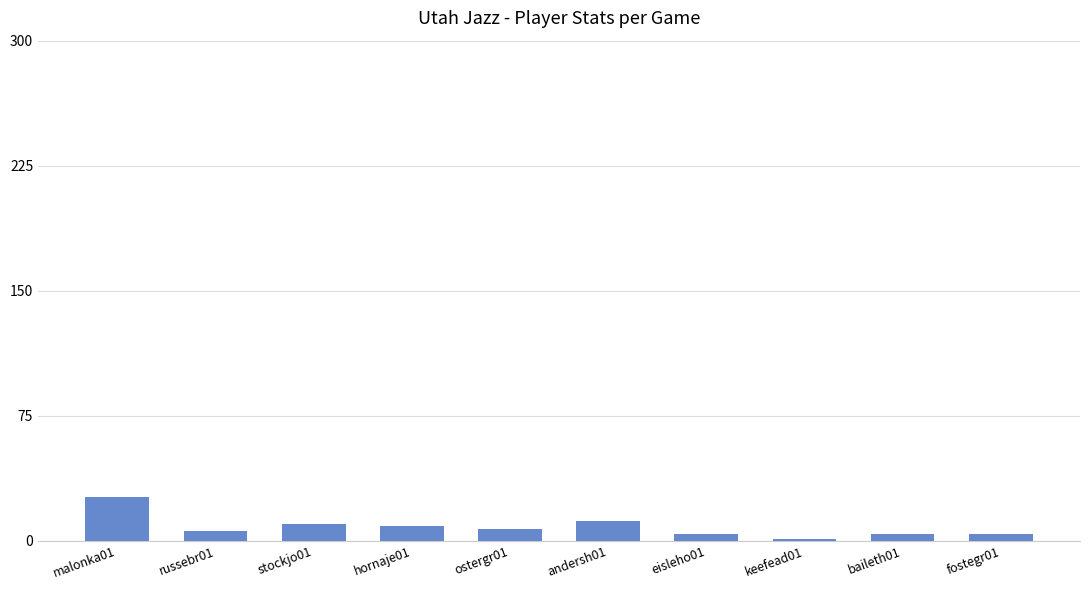

Which category has the highest value across all series?

malonka01